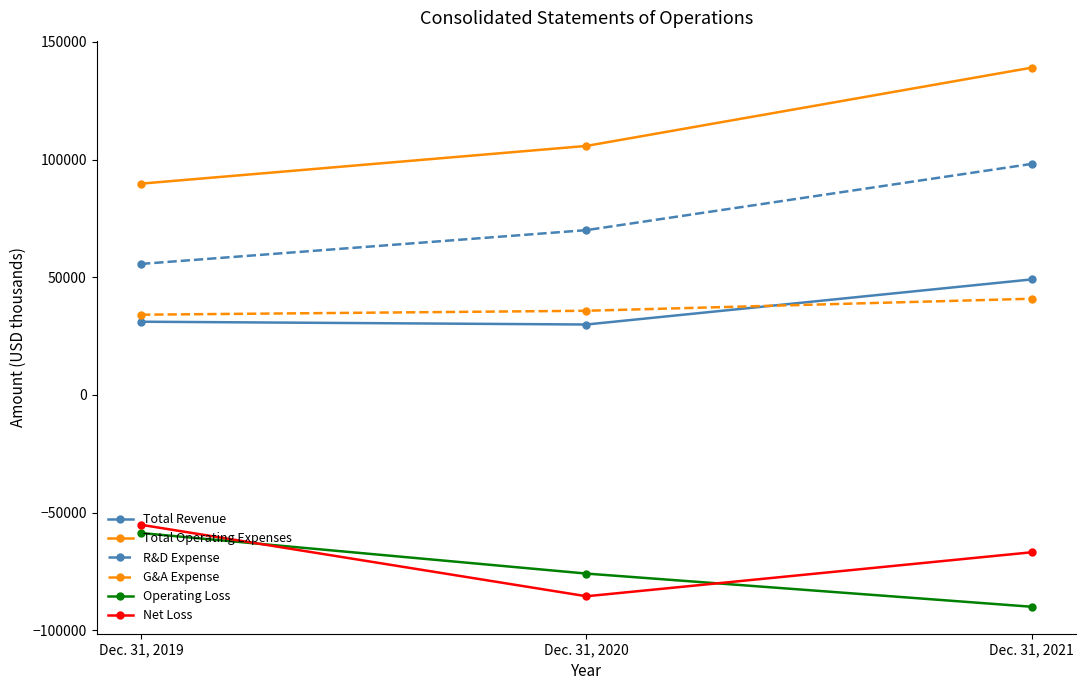

What is the minimum value for R&D Expense?

55680